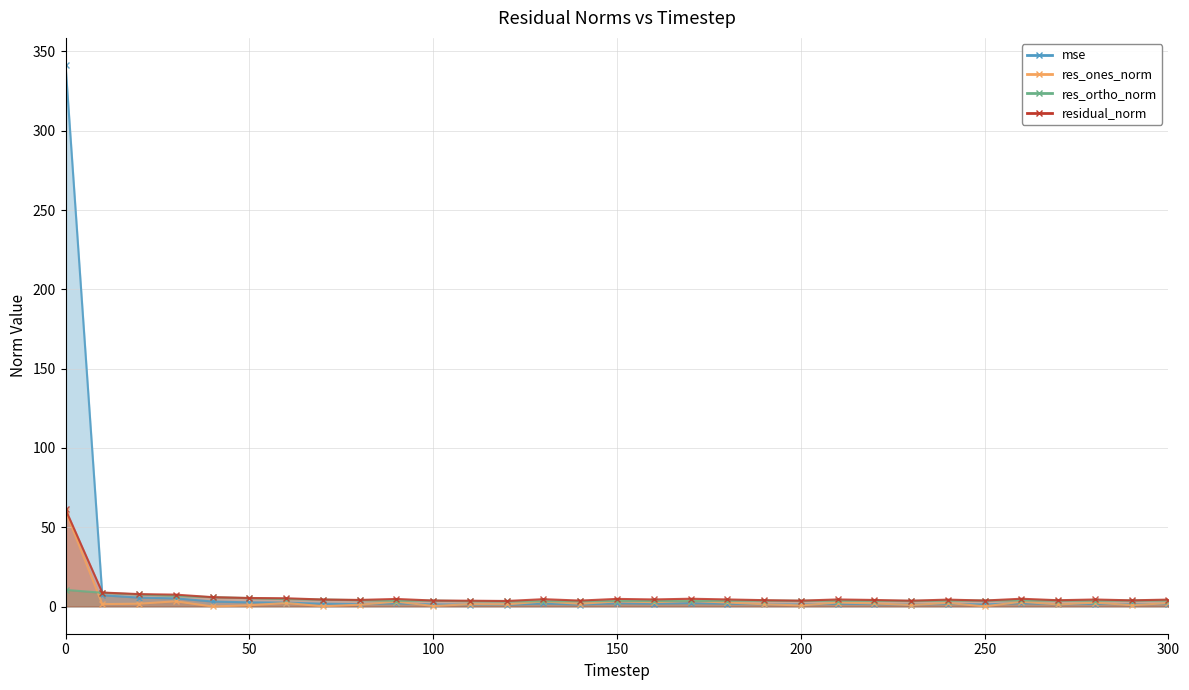

Which label corresponds to the smallest value in the chart?

40